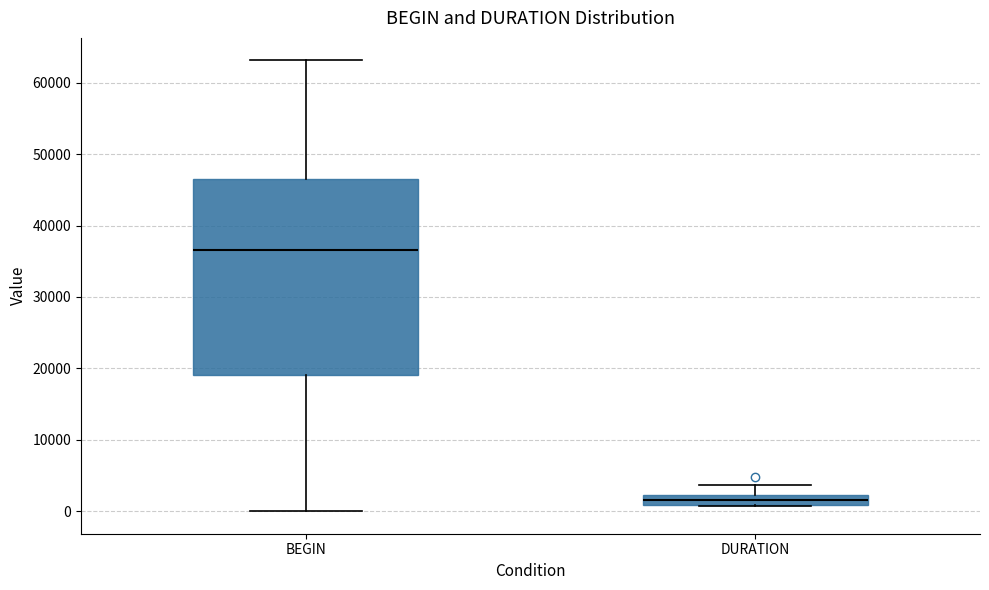

Where is the upper edge of the box for DURATION on the y-axis? The values are not printed on the chart, so give them approximately, as read against the axis.

2000